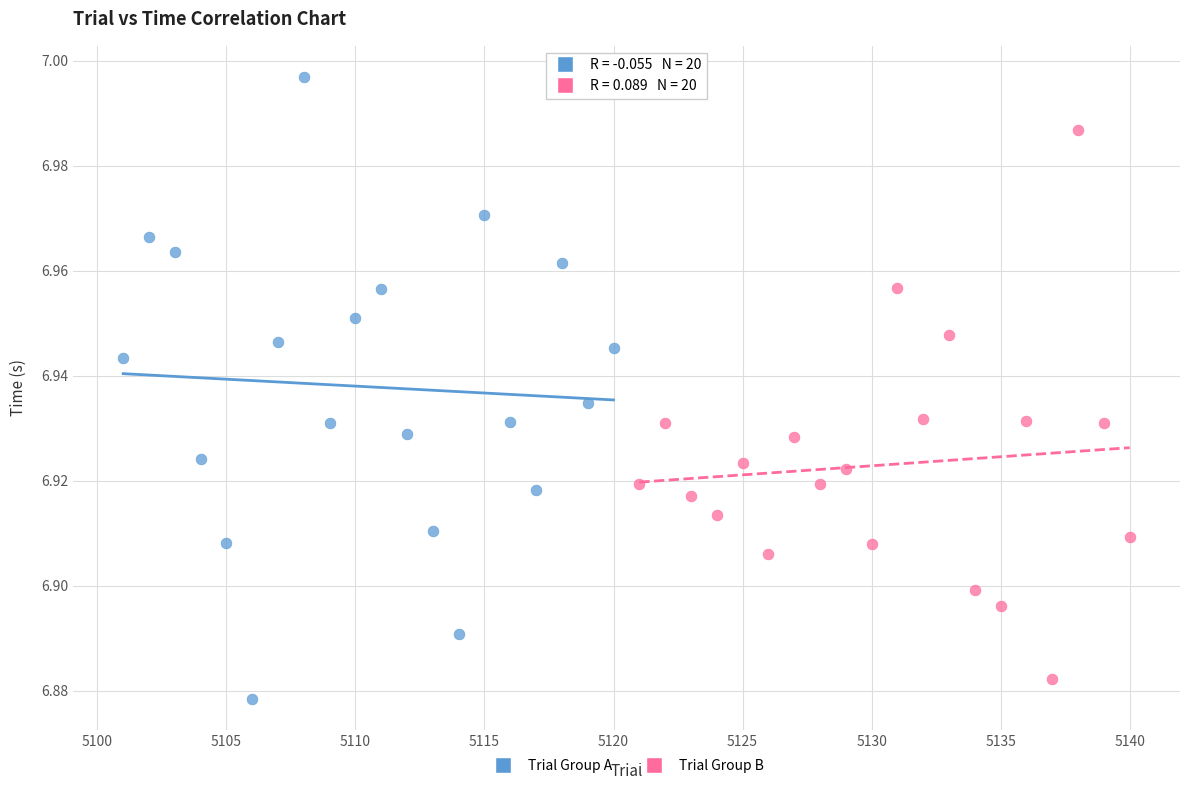

Which series has the widest spread of Y values?

Trial Group A